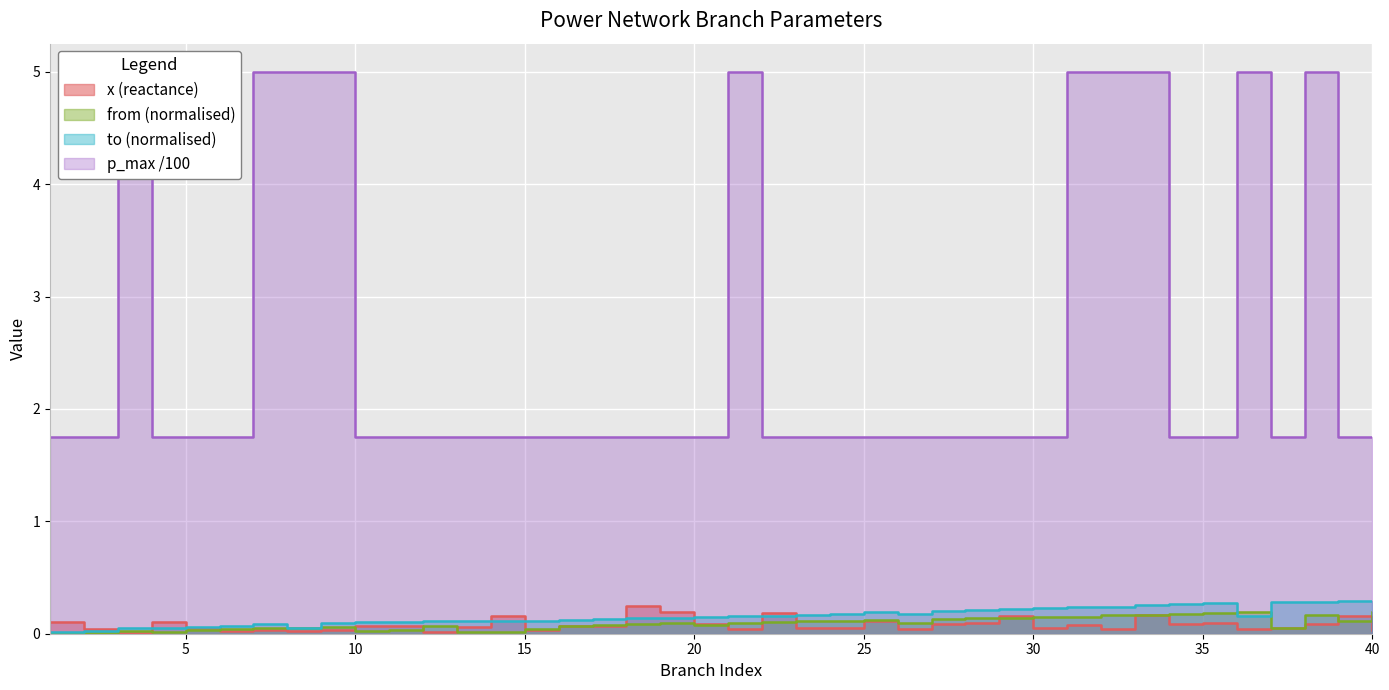

The value of to at 29 is 0.2. True or false?

True